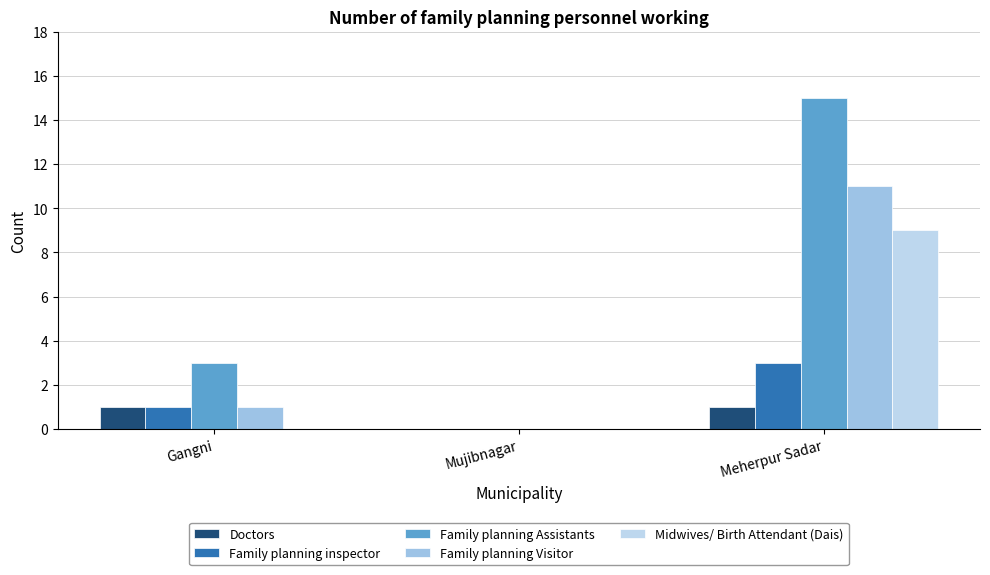

What position from the right is Gangni?

3